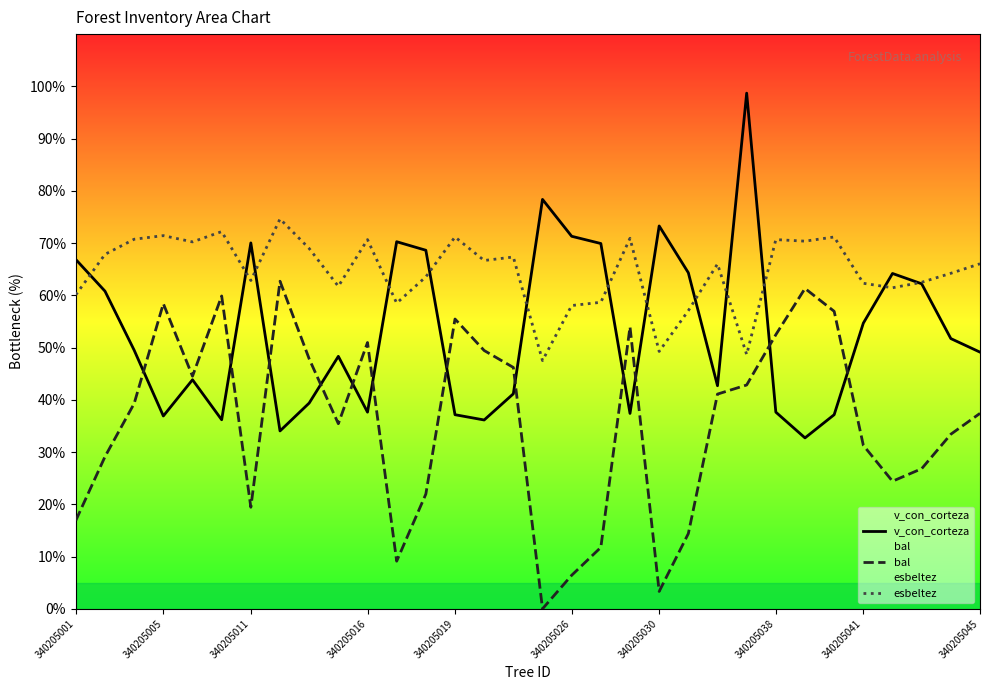

Which series has the largest total across all categories?

esbeltez